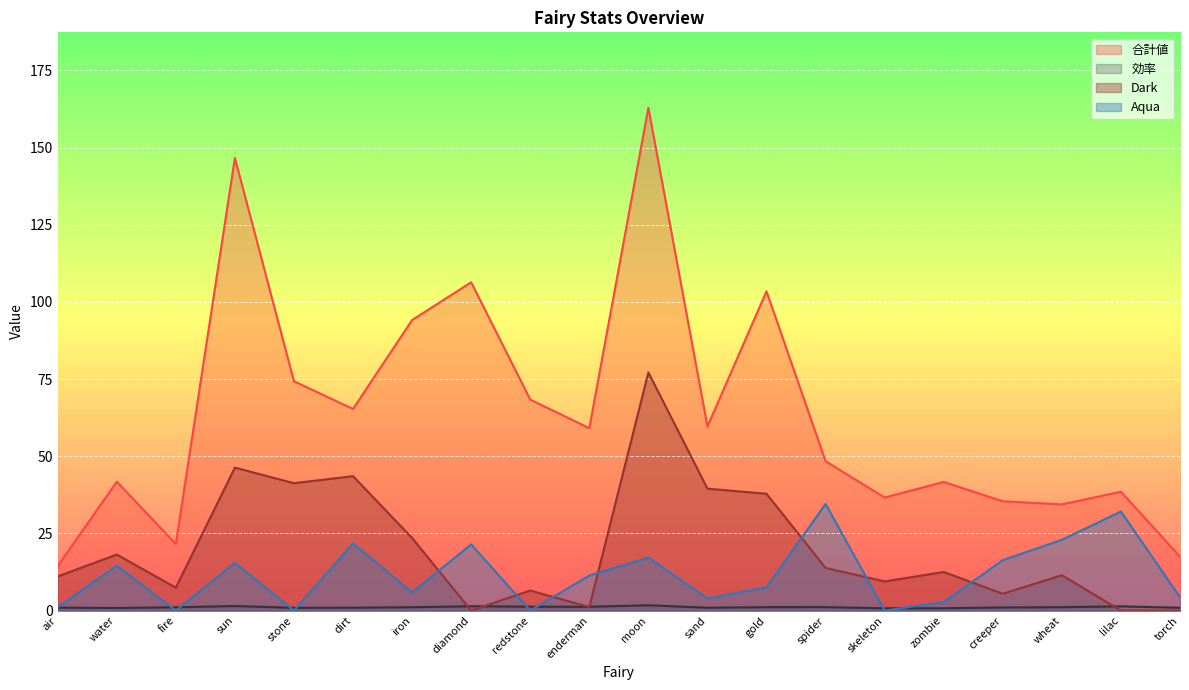

At which category does Aqua reach its first local peak?

water